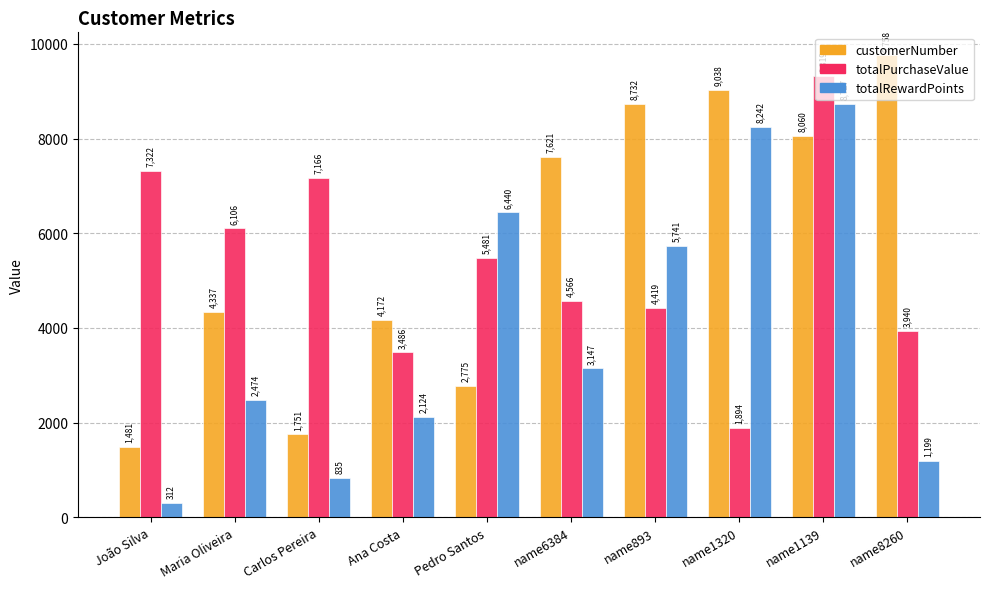

At which label does customerNumber reach its minimum?

João Silva